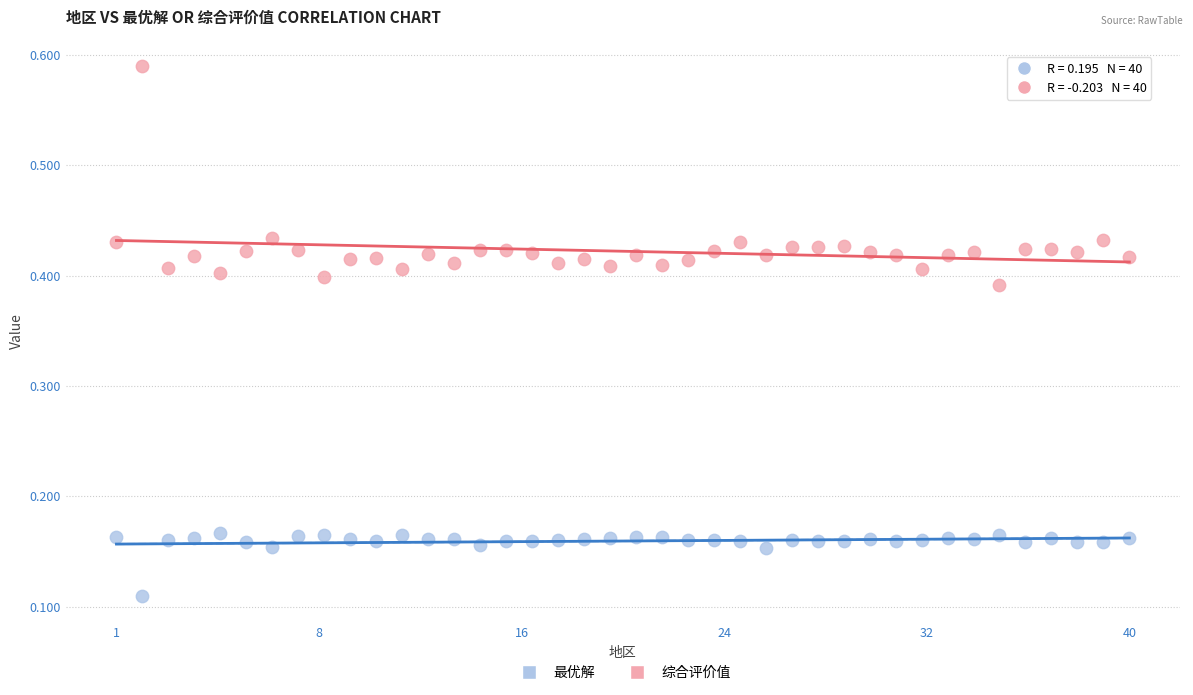

Which series contains the lowest Y value?

最优解